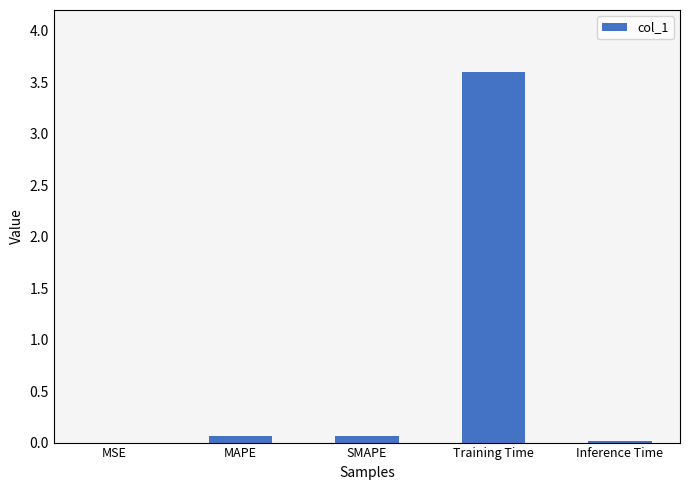

What is the average value?

0.7